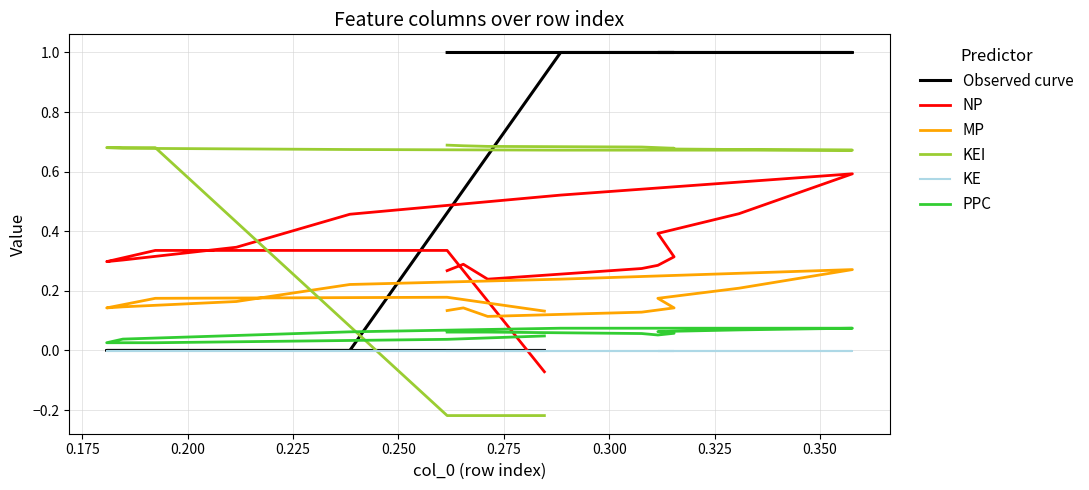

What is the label of the 17th point from the right?

0.175